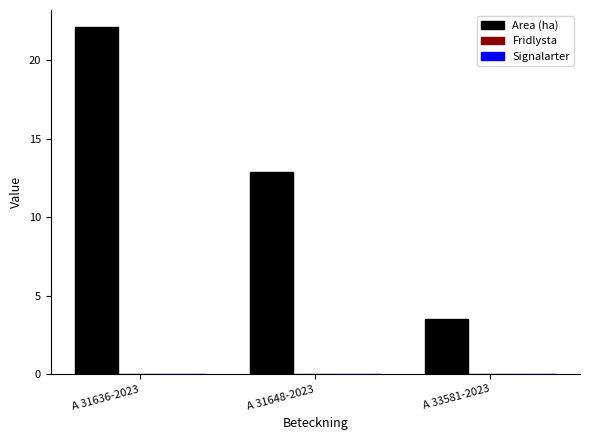

What is the ratio of the value at A 33581-2023 to the value at A 31648-2023?

0.3